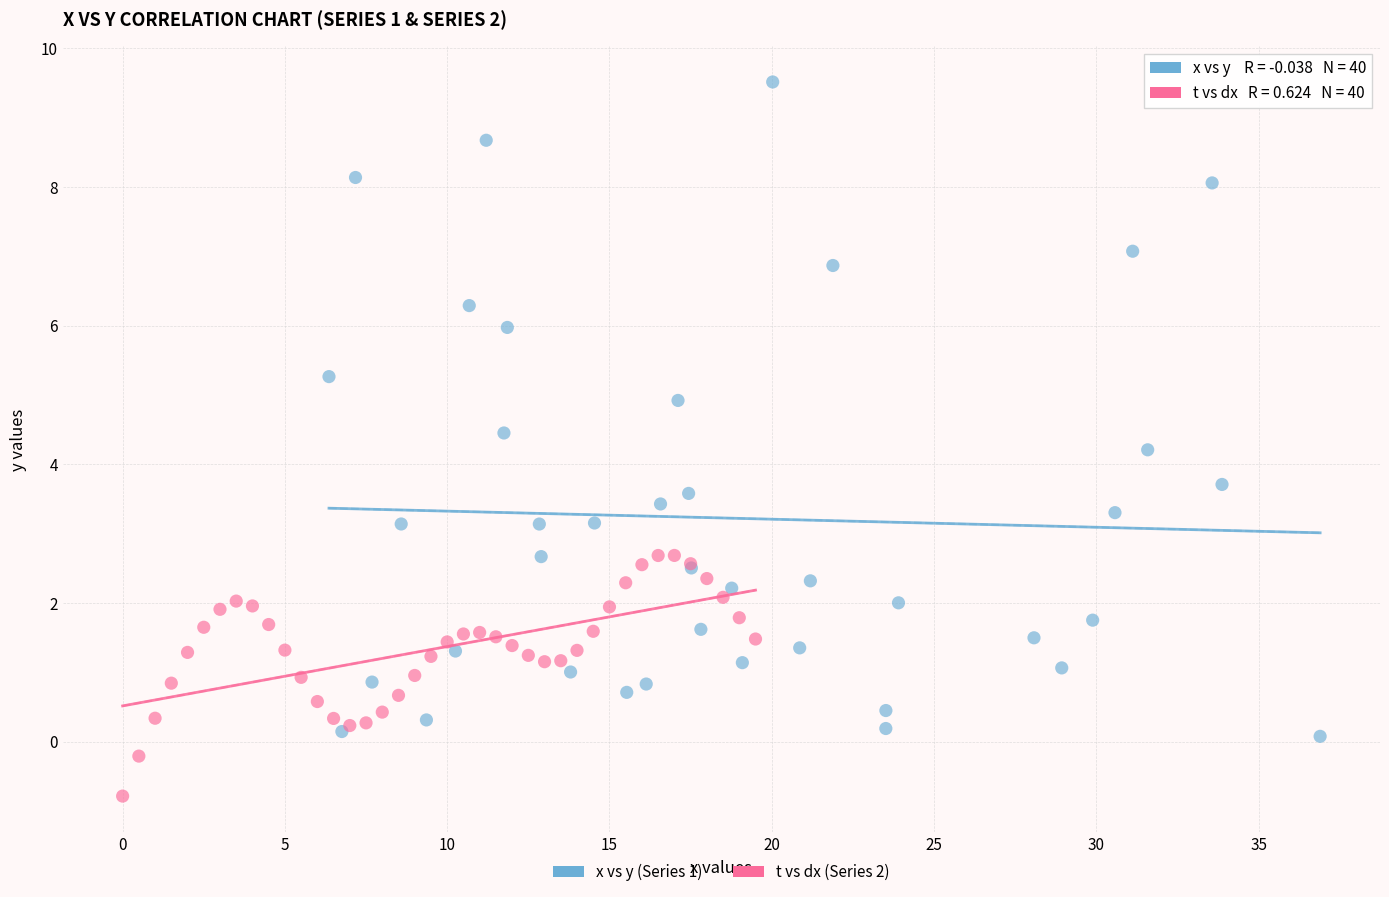

Which series reaches the maximum Y coordinate?

x vs y (Series 1)